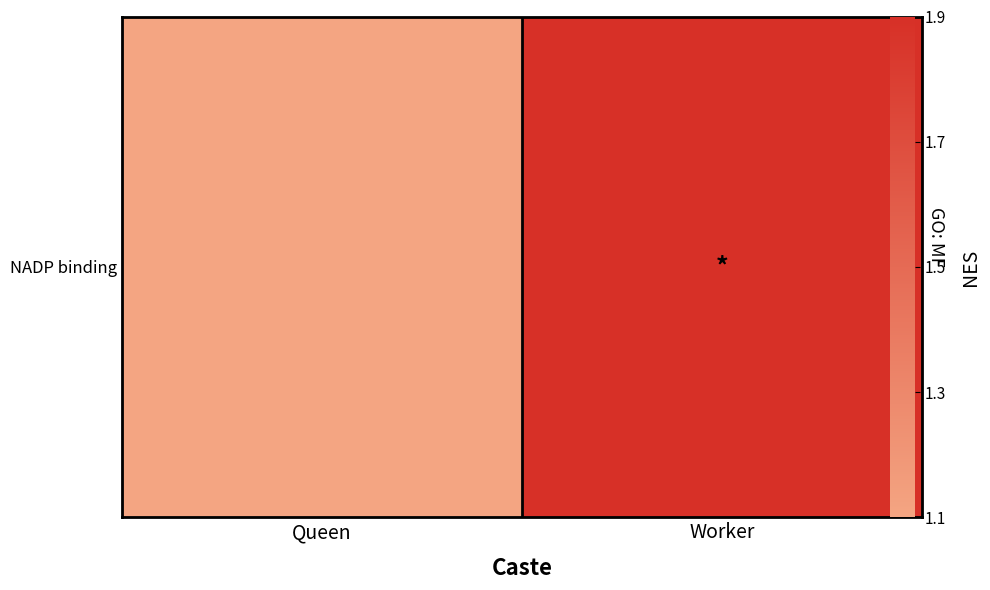

Rank the categories by value from lowest to highest.

Queen, Worker